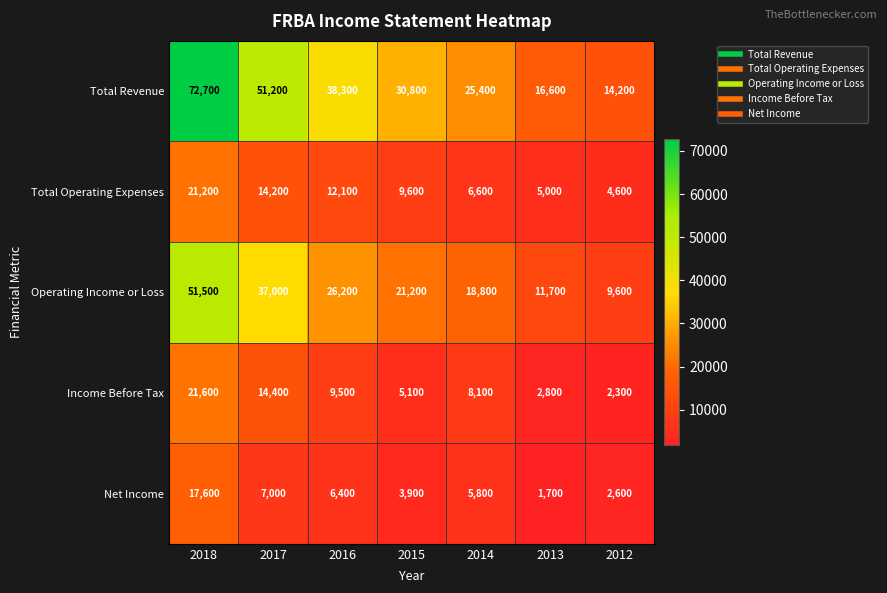

Count the number of data series in this chart.

5